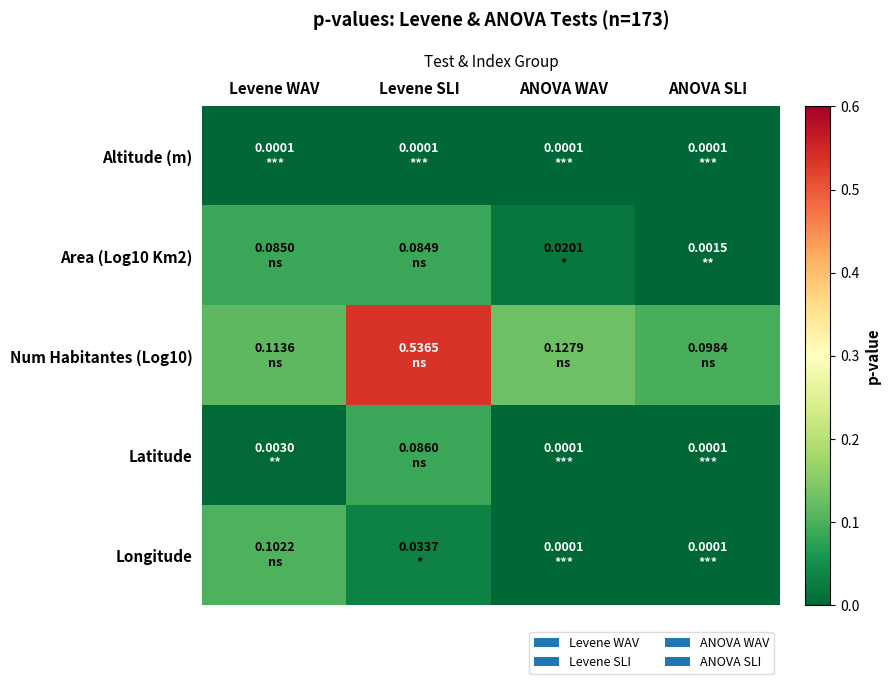

At how many categories does at least one series exceed 0?

4